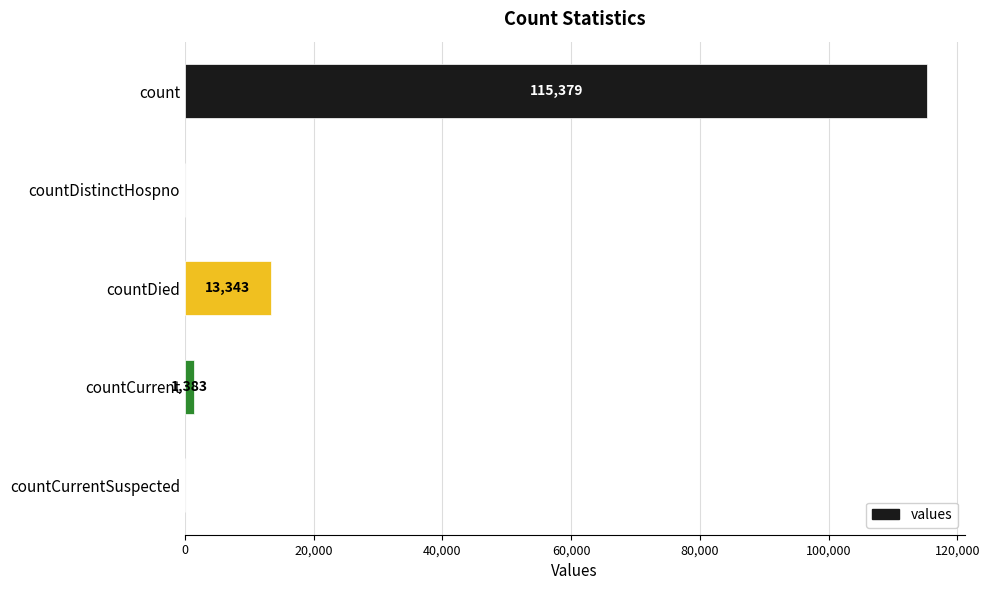

Is it true that the value at countDied is 13343?

True